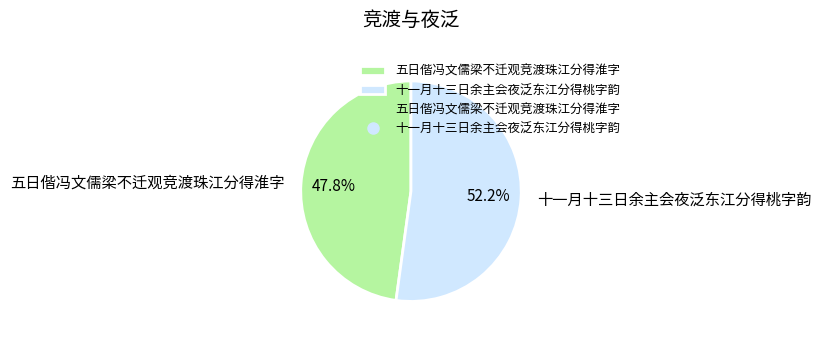

Does 十一月十三日余主会夜泛东江分得桃字韵 represent more than half of the total?

Yes